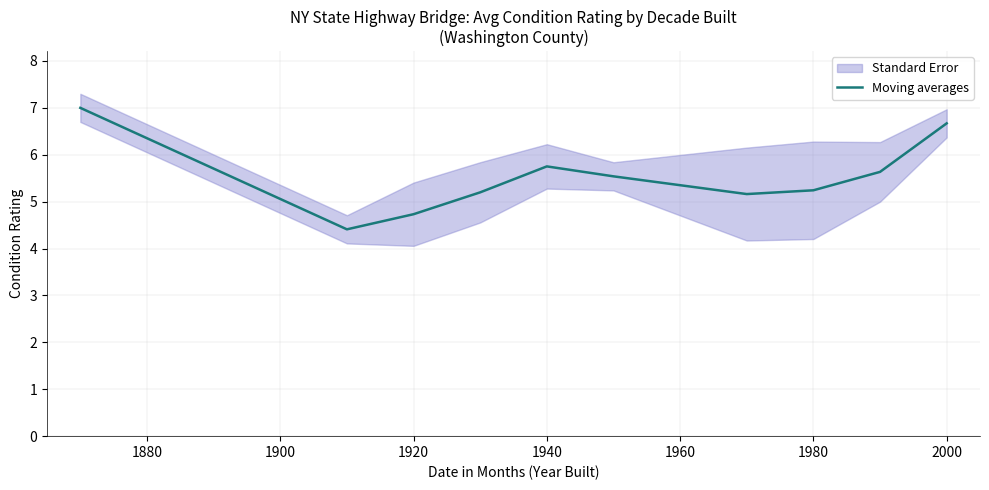

Is it true that Moving averages equals 6.7 at 2000?

True